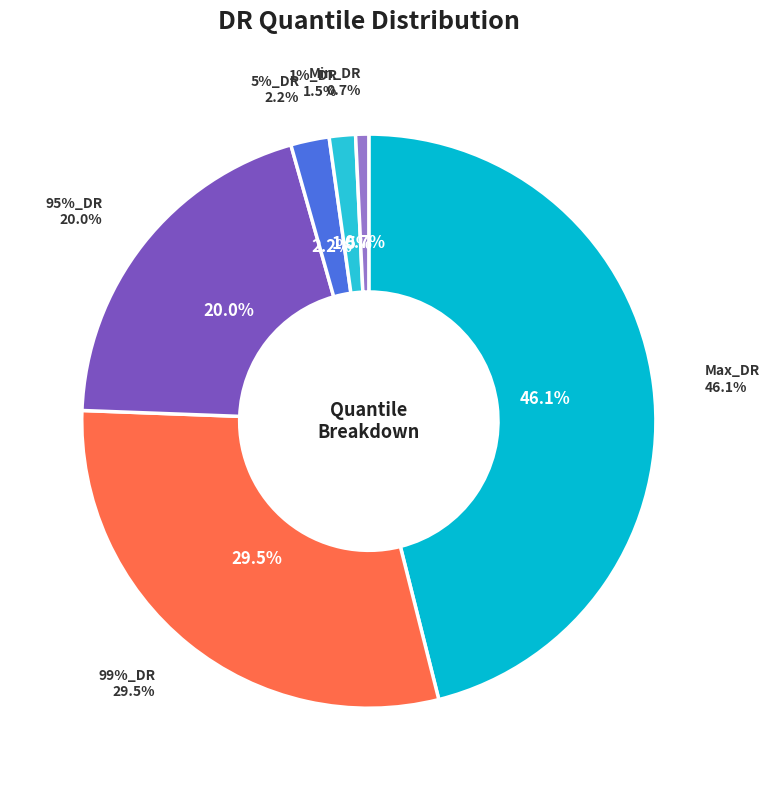

Which category has the biggest portion of the pie?

Max_DR